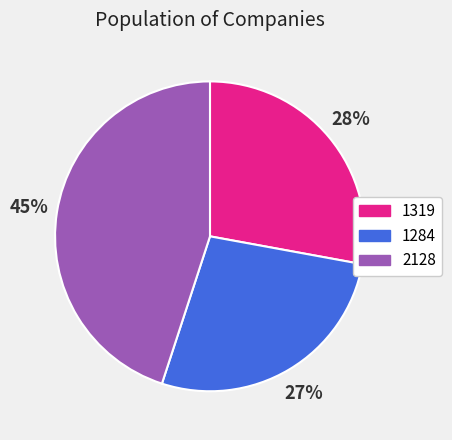

Is the sum of 1284 and 1319 greater than half?

Yes